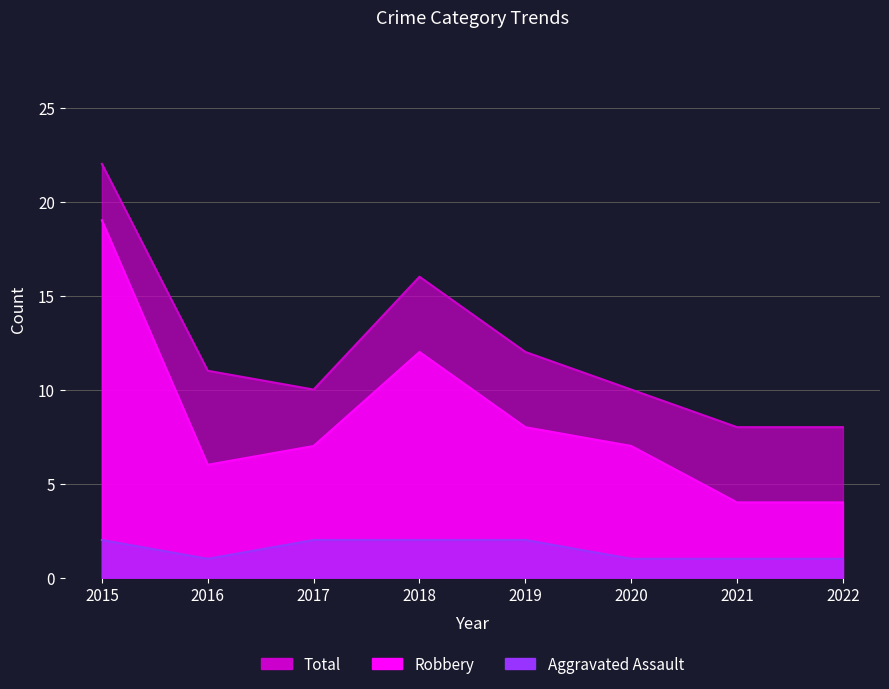

What is the maximum value for Total?

22